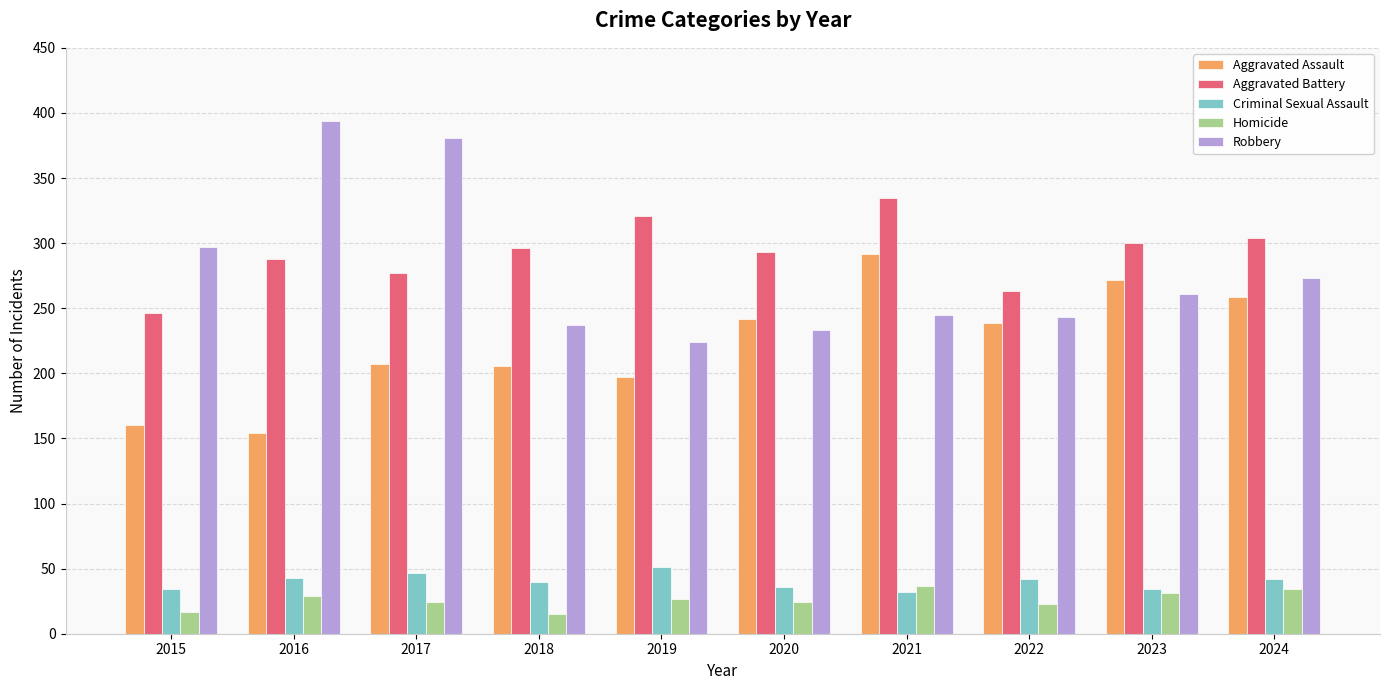

What is the value of the Aggravated Battery bar at the 3rd from the left?

277